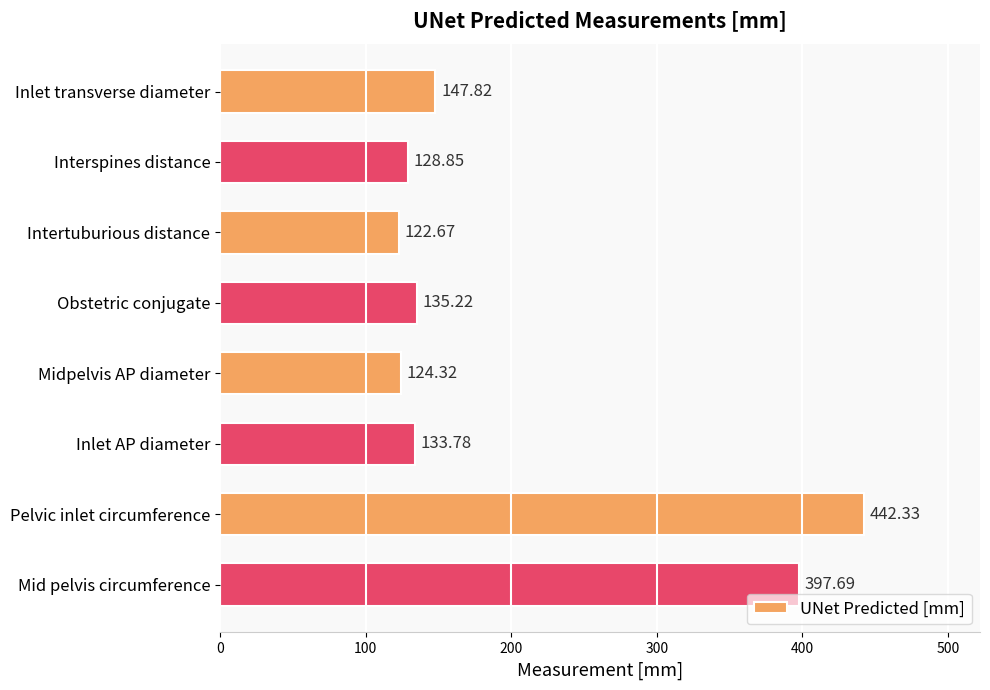

What is the minimum value shown in the chart?

122.7